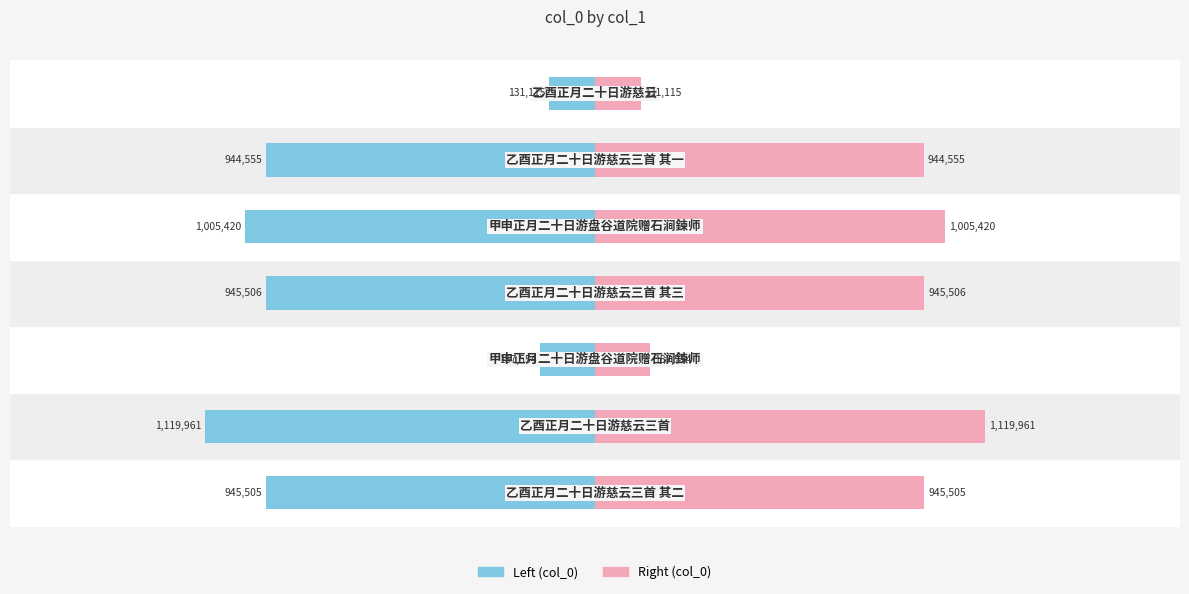

How many distinct data groups are displayed?

2